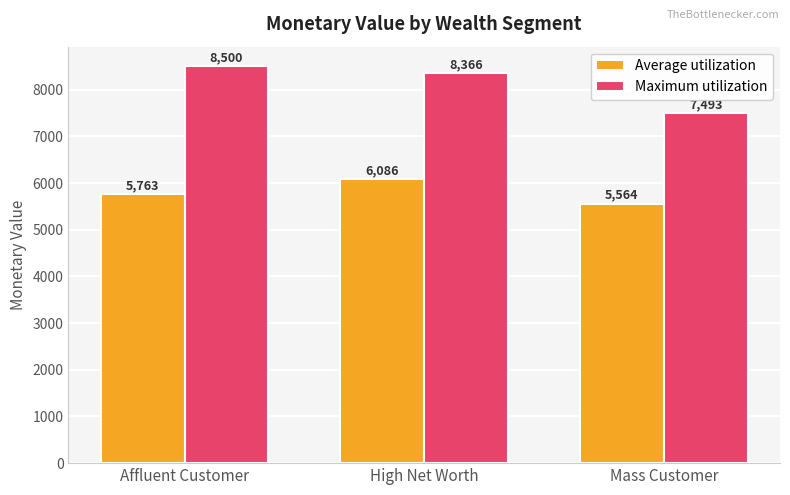

How many bars are there in total?

6